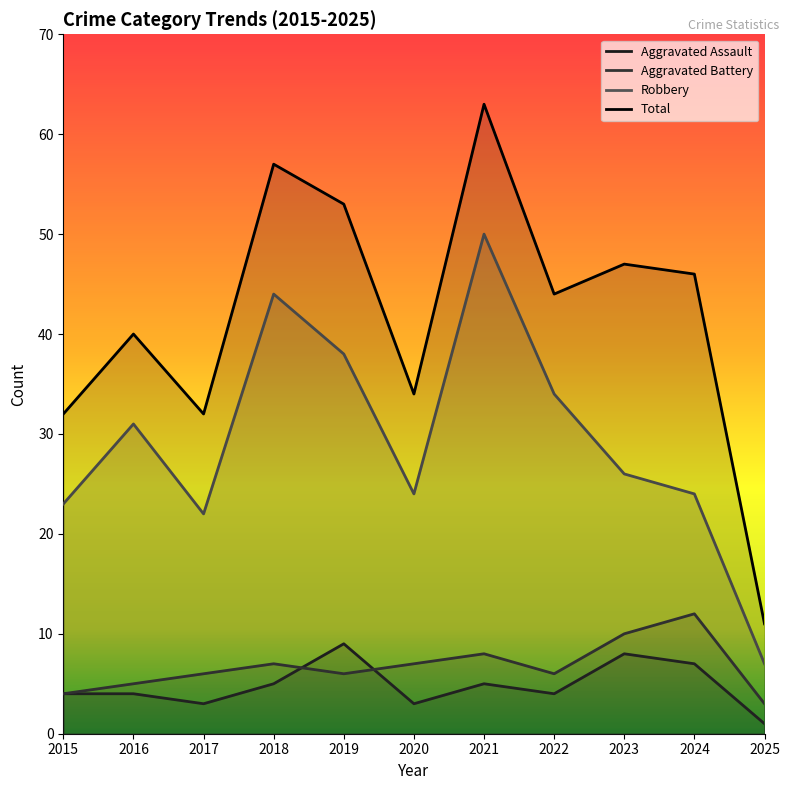

Between 2021 and 2023, which series saw the biggest shift?

Robbery